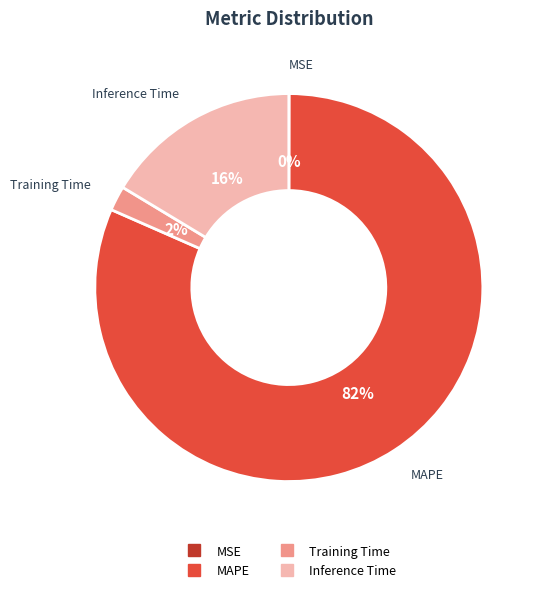

To the nearest percent, what is the average slice percentage?

25%